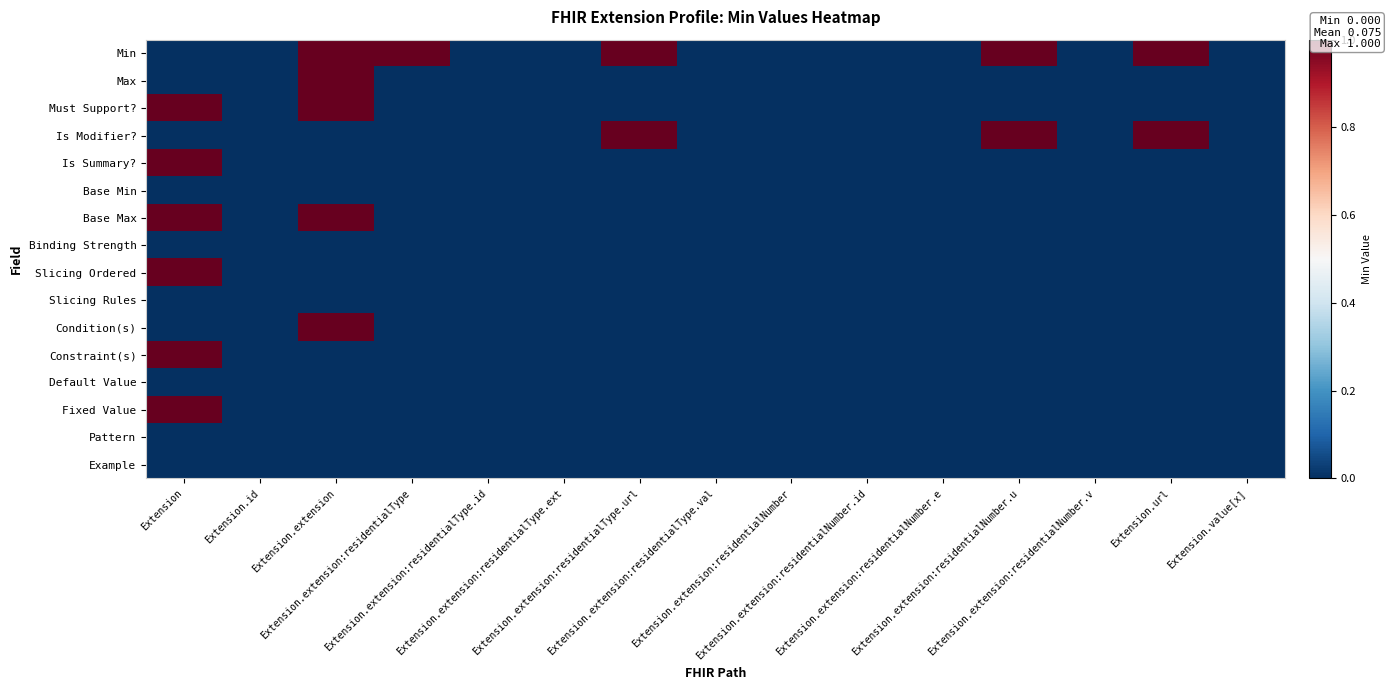

Rank the series at Extension from highest to lowest value.

Must Support?, Is Summary?, Base Max, Slicing Ordered, Constraint(s), Fixed Value, Min, Max, Is Modifier?, Base Min, Binding Strength, Slicing Rules, Condition(s), Default Value, Pattern, Example